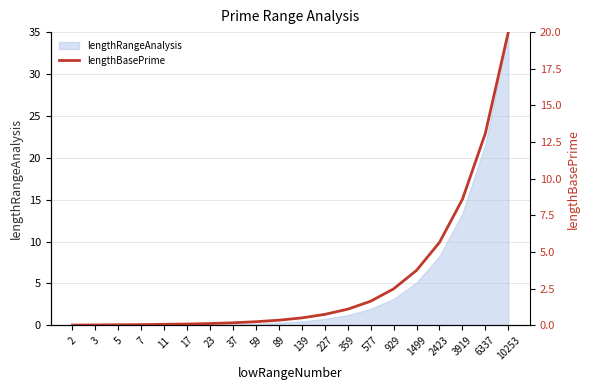

Is it true that lengthRangeAnalysis equals 0.8 at 227?

True